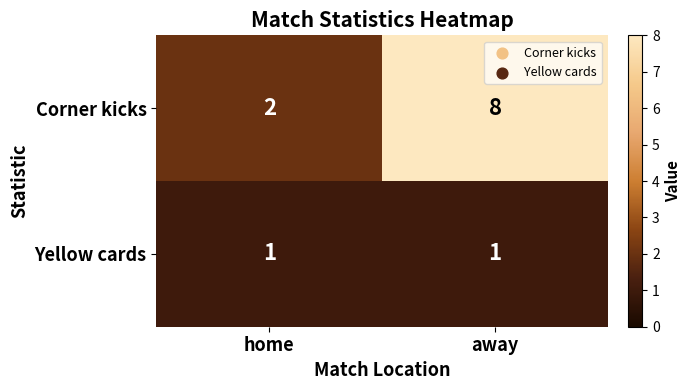

Reading left to right, extract all data points from this chart.

Corner kicks: 2	8
Yellow cards: 1	1